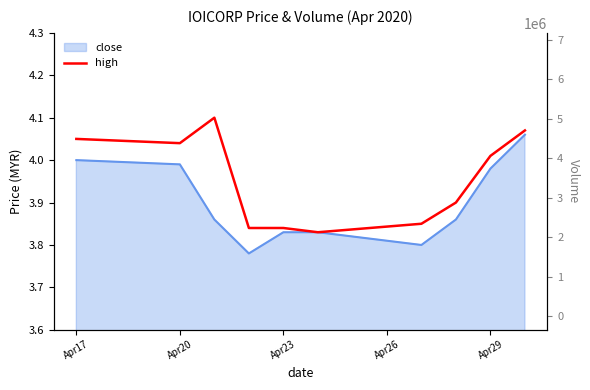

Is it true that the value at Apr17 is 4.0?

True